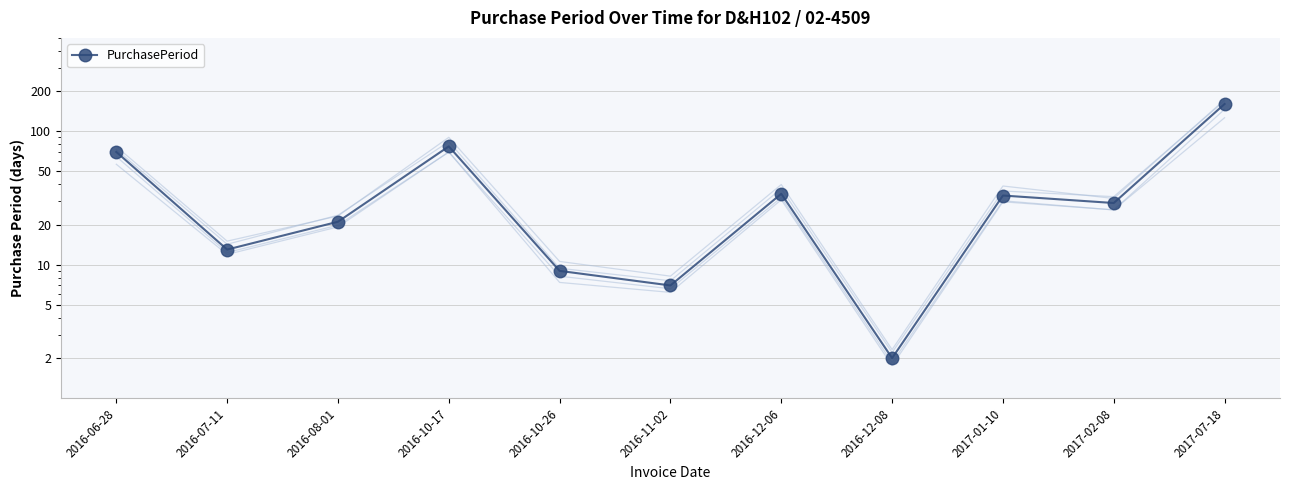

List the labels in order of value, smallest first.

2016-12-08, 2016-11-02, 2016-10-26, 2016-07-11, 2016-08-01, 2017-02-08, 2017-01-10, 2016-12-06, 2016-06-28, 2016-10-17, 2017-07-18